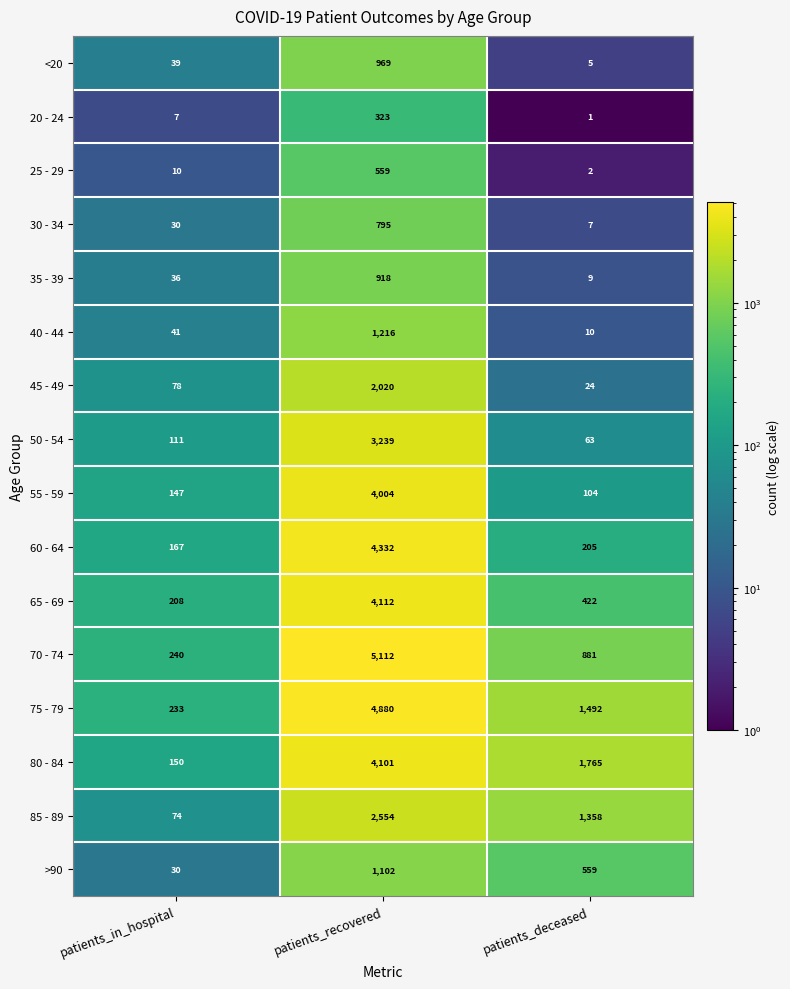

At which label does 80 - 84 first exceed 1765?

patients_recovered